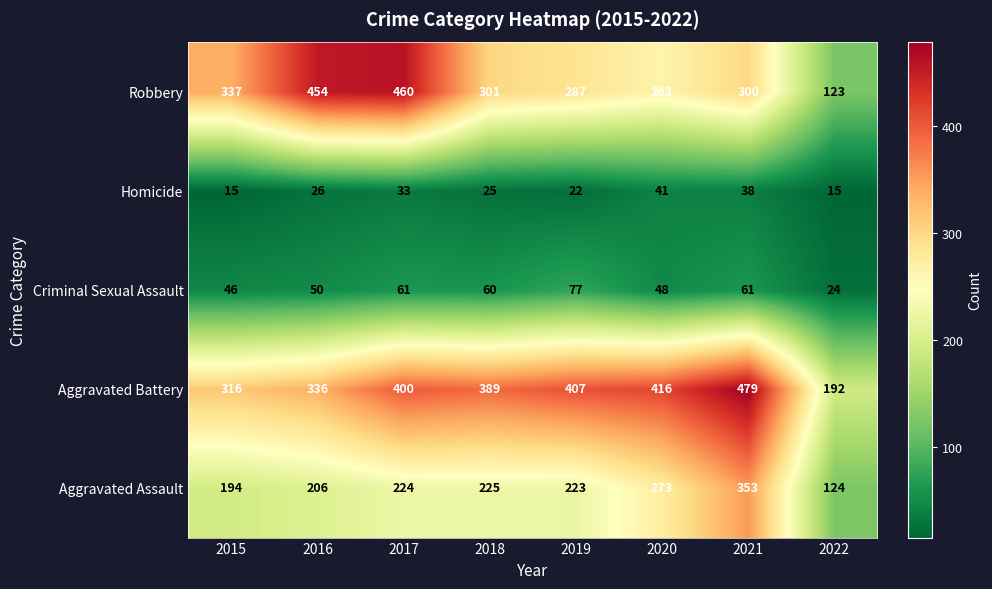

Is it true that Robbery equals 460 at 2017?

True